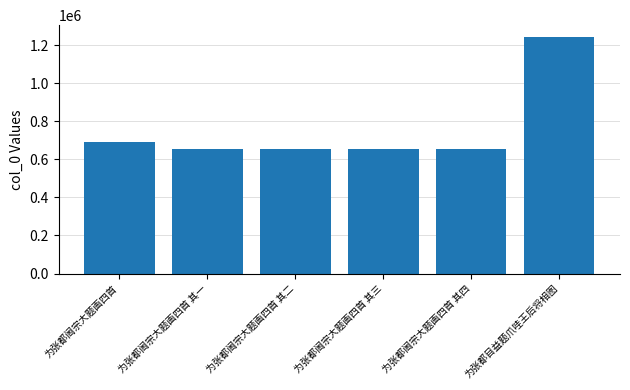

Count the number of data series in this chart.

1